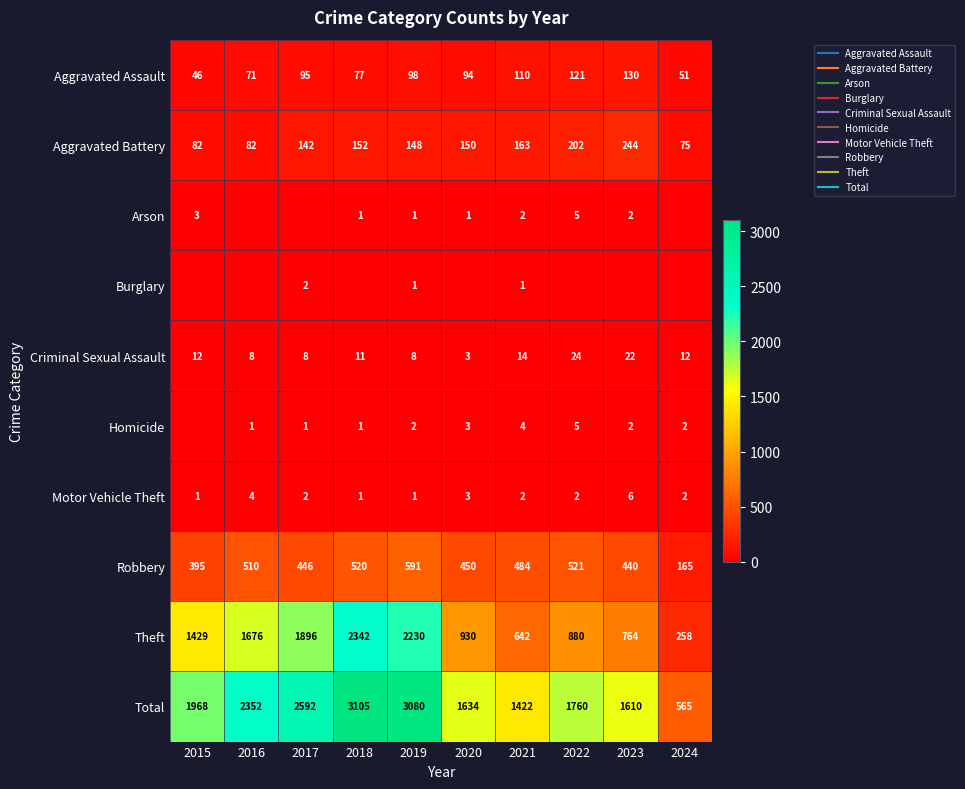

Between 2016 and 2017, which is larger?

2017